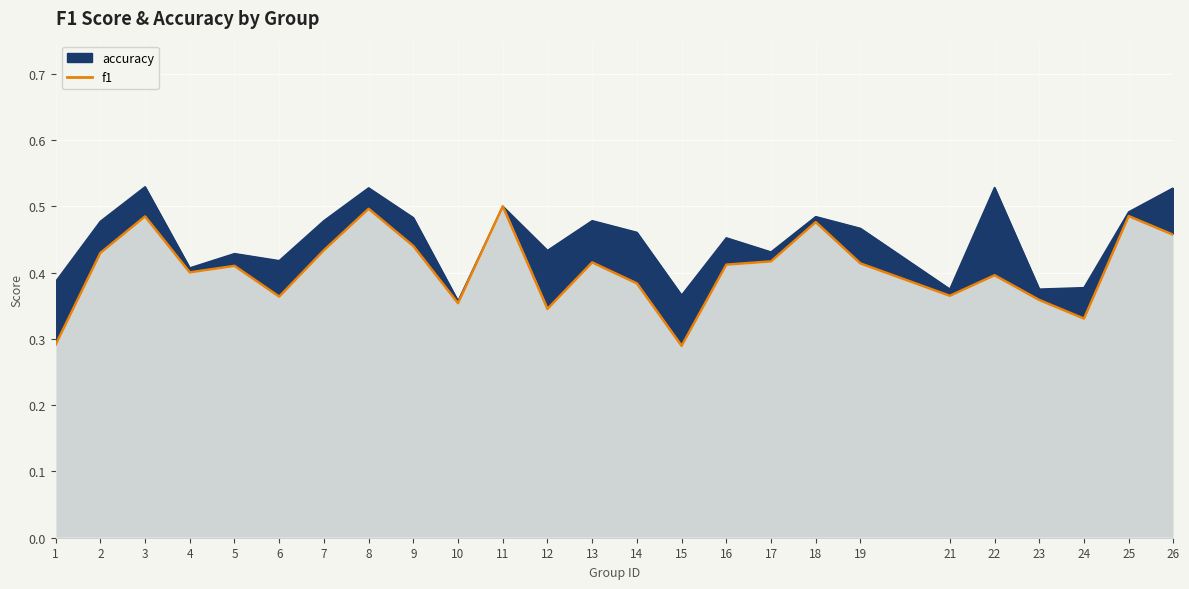

True or false: f1 has a value of 0.5 at 26.

True